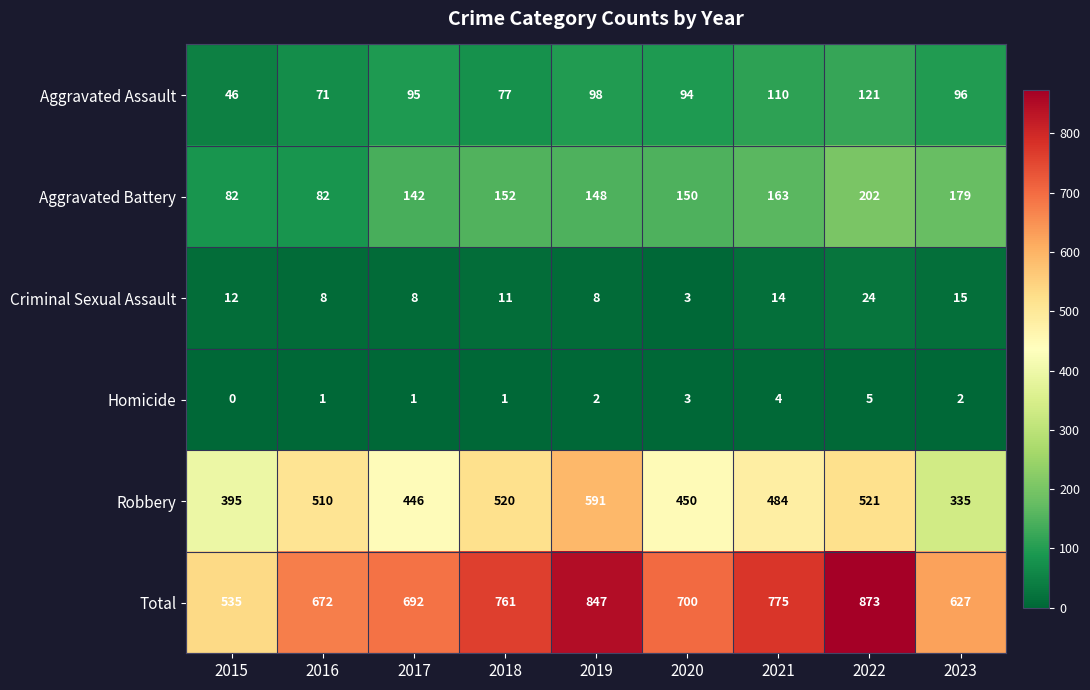

Count the number of categories in the chart.

9